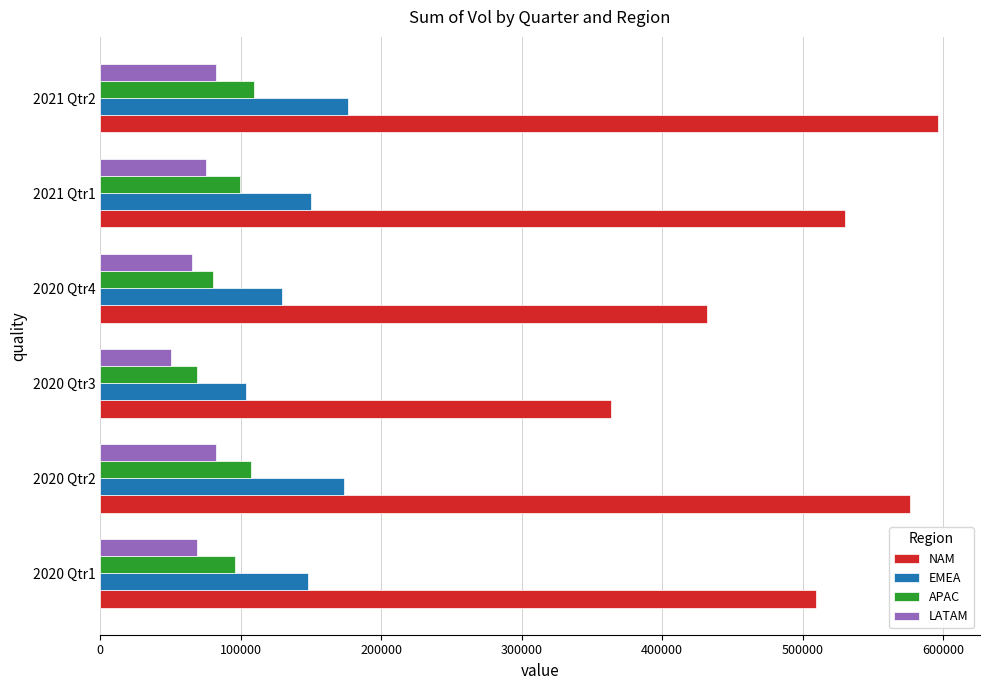

Rank the series at 2020 Qtr1 from lowest to highest value.

LATAM, APAC, EMEA, NAM